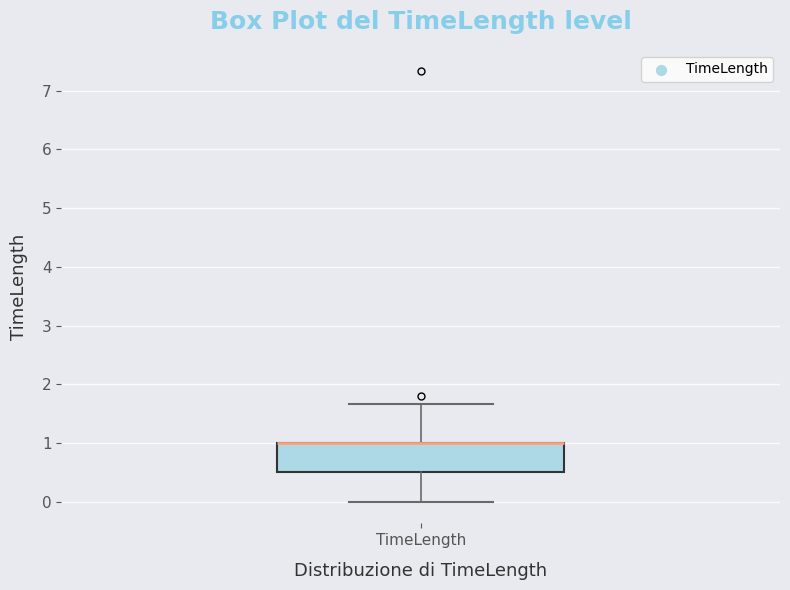

Where does the lower whisker of the box for TimeLength end on the y-axis? The values are not printed on the chart, so give them approximately, as read against the axis.

0.0